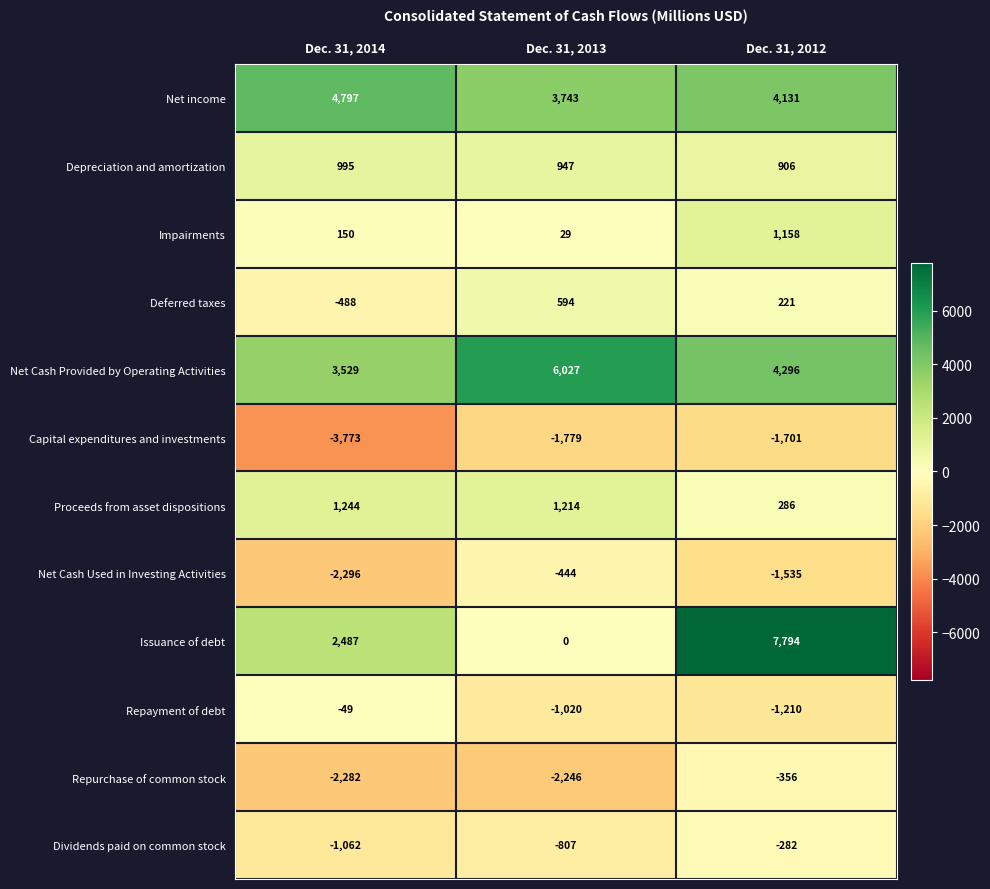

At how many categories does at least one series exceed 4499?

3